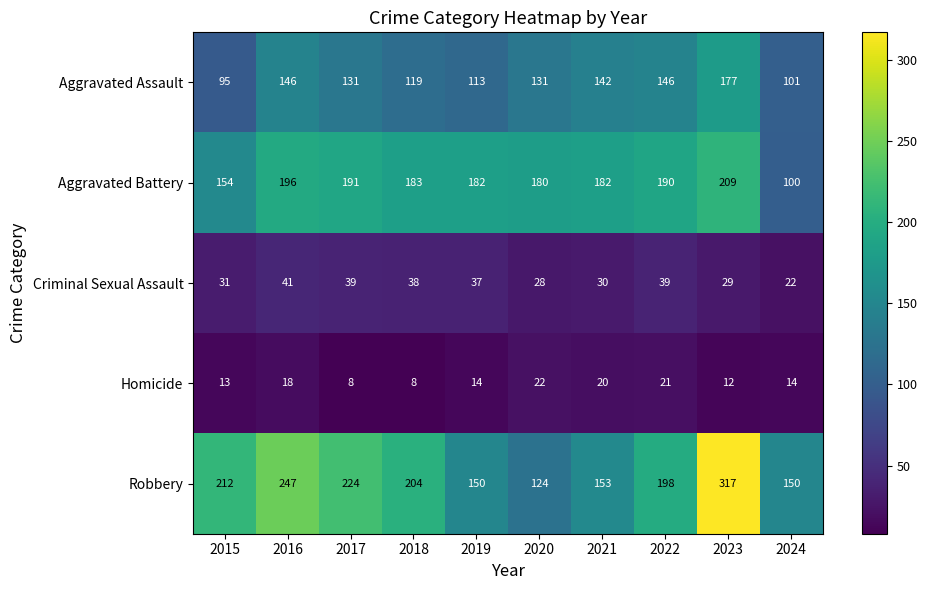

What is the total value across all series at 2017?

593